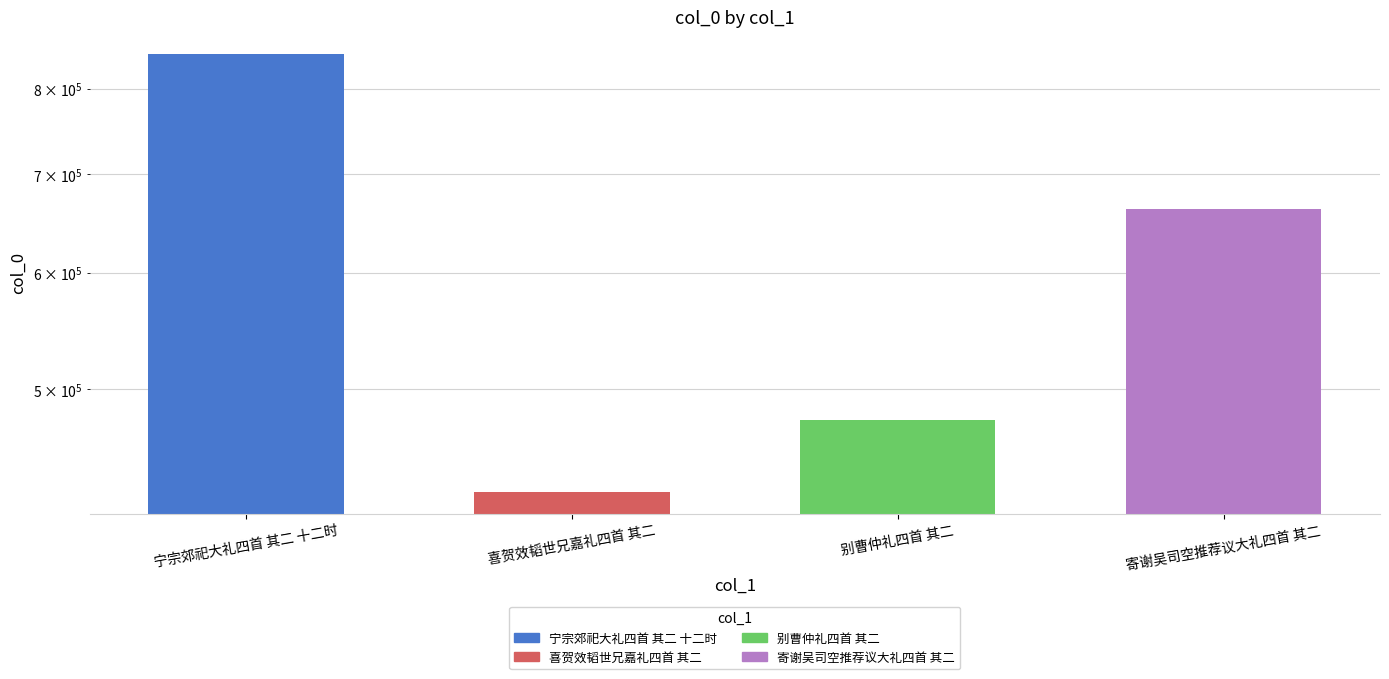

Reading left to right, extract all data points from this chart.

宁宗郊祀大礼四首 其二 十二时=845588	喜贺效韬世兄嘉礼四首 其二=426190	别曹仲礼四首 其二=476394	寄谢吴司空推荐议大礼四首 其二=663033